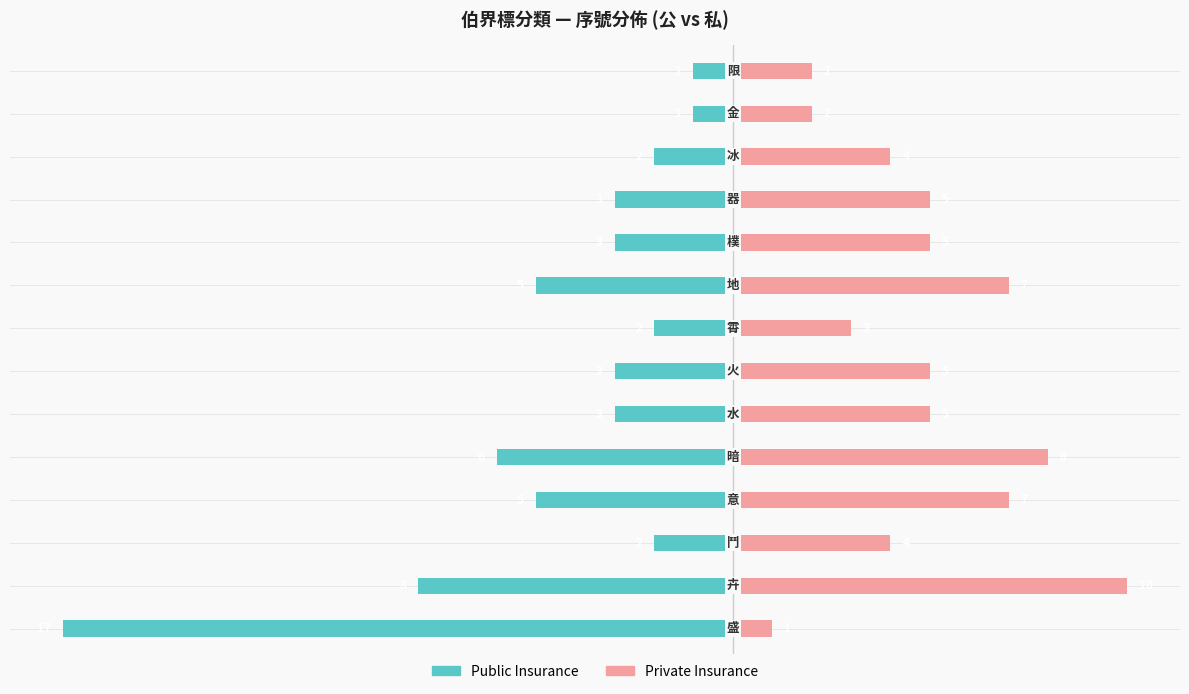

Is it true that Public Insurance equals 0 at 12?

False